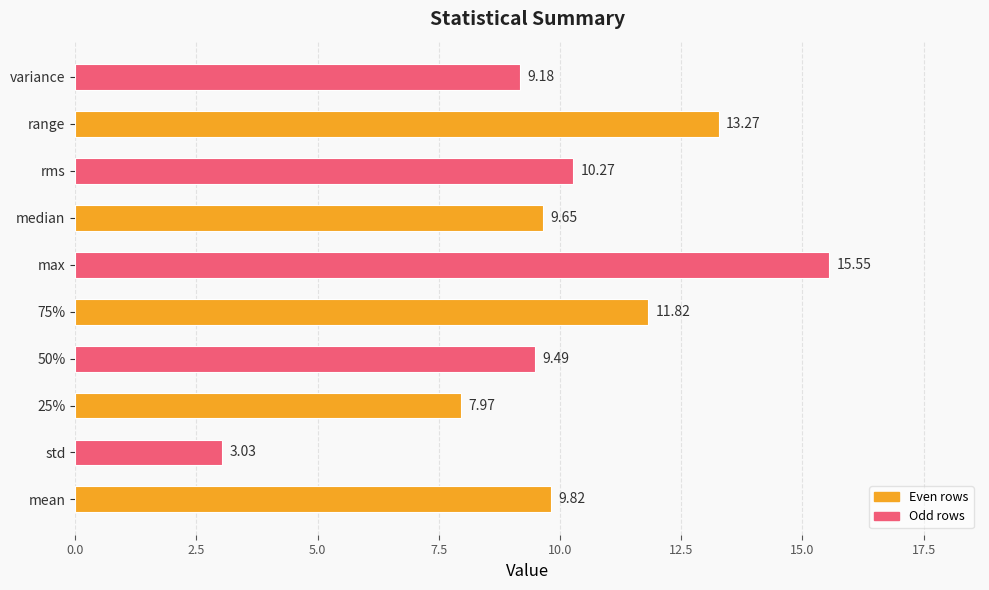

How many distinct data groups are displayed?

1